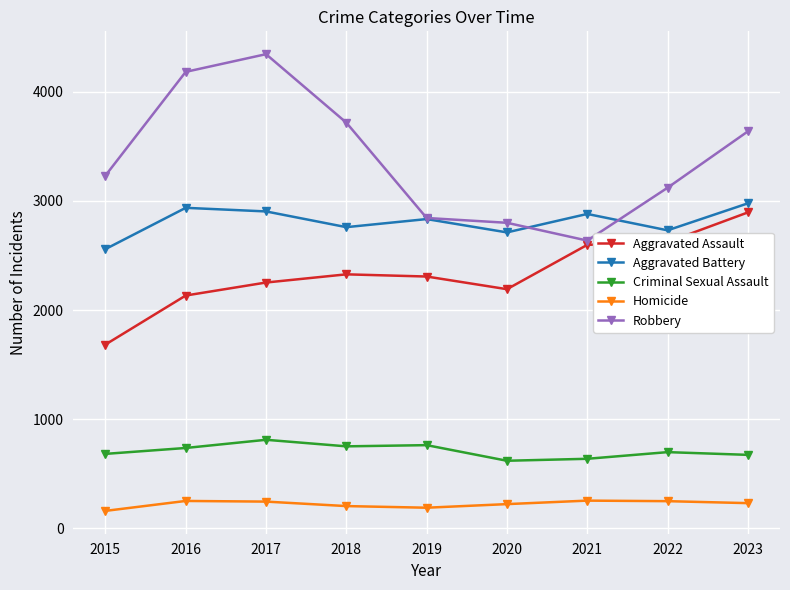

What is the difference between the maximum and minimum values in the Robbery series?

1707